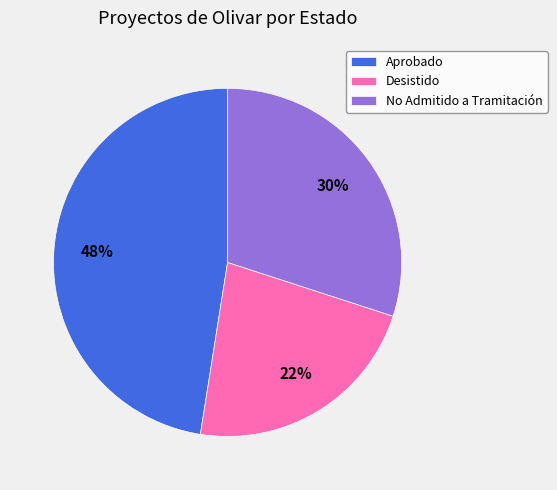

Which has a higher value, No Admitido a Tramitación or Aprobado?

Aprobado